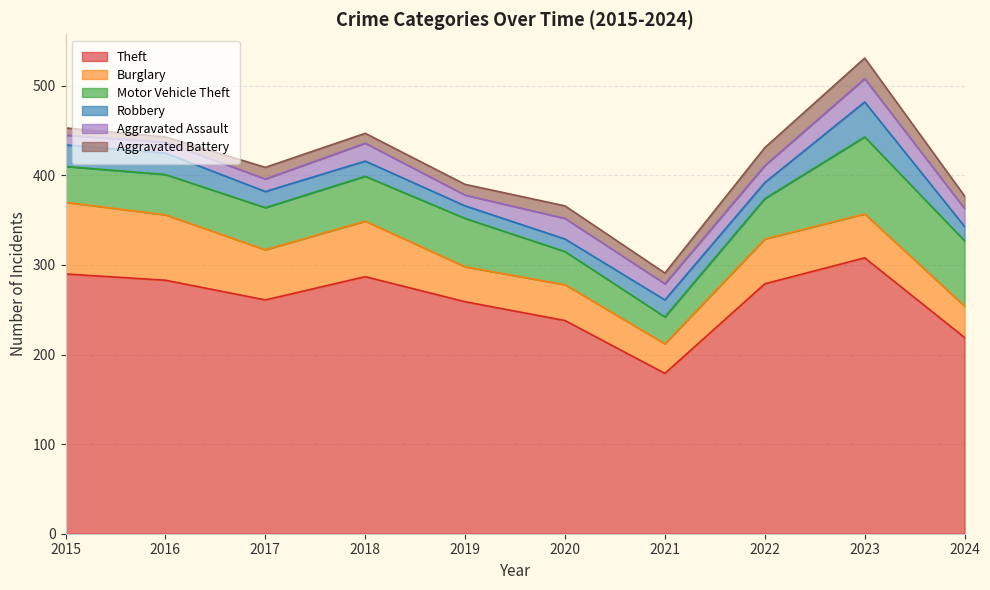

How many interior local valleys does the Robbery series have?

1